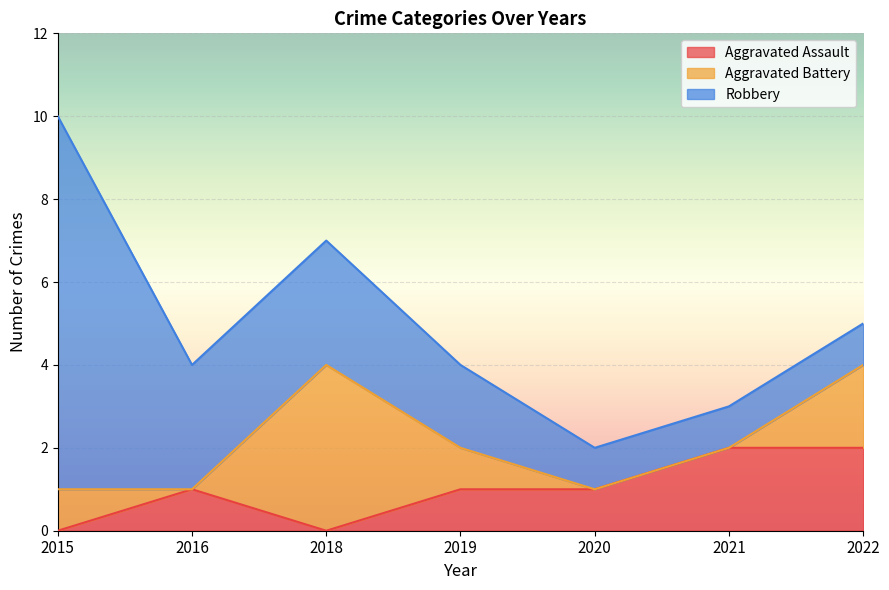

What is the difference between the highest and lowest values at 2016?

3